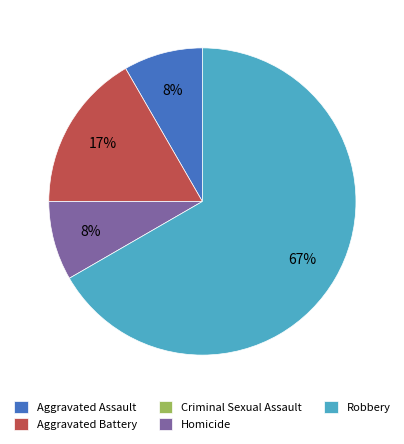

Is the sum of Robbery and Homicide greater than half?

Yes